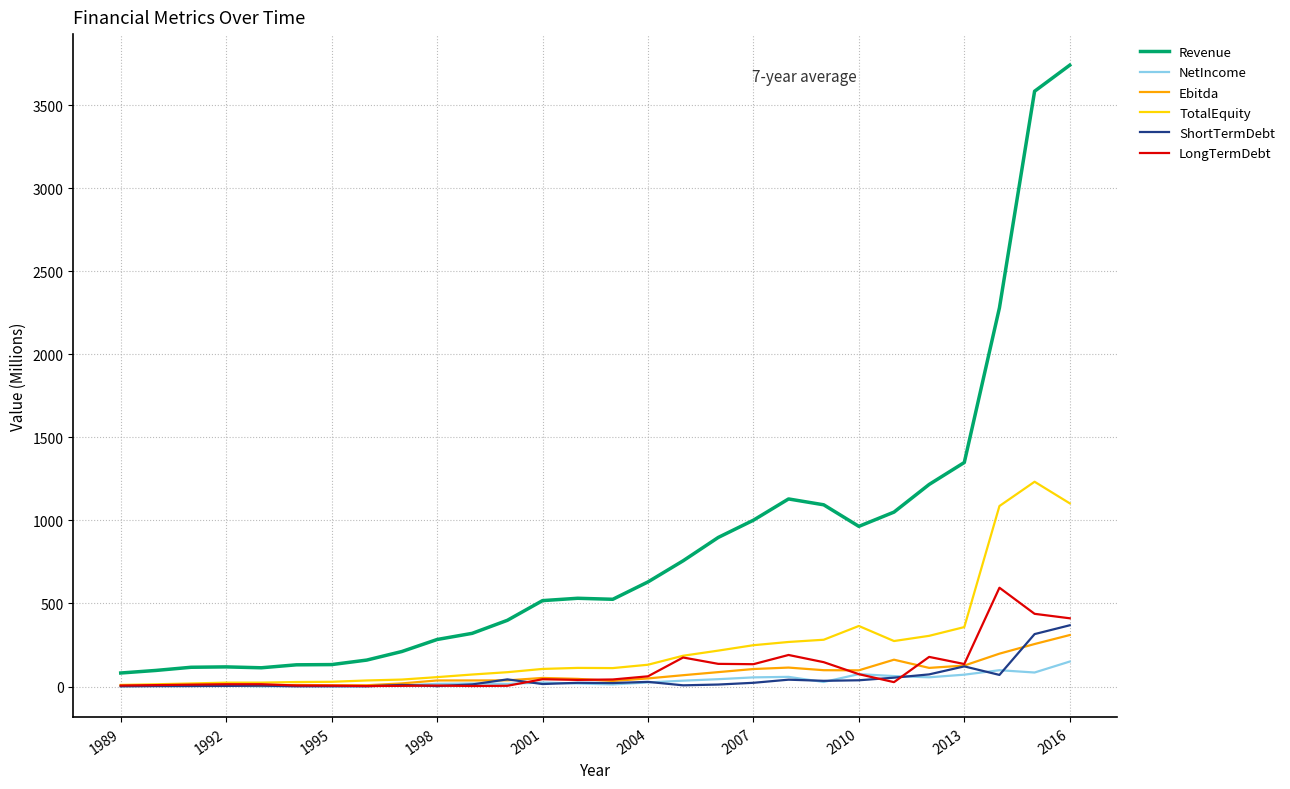

Which series has the widest spread of values?

Revenue